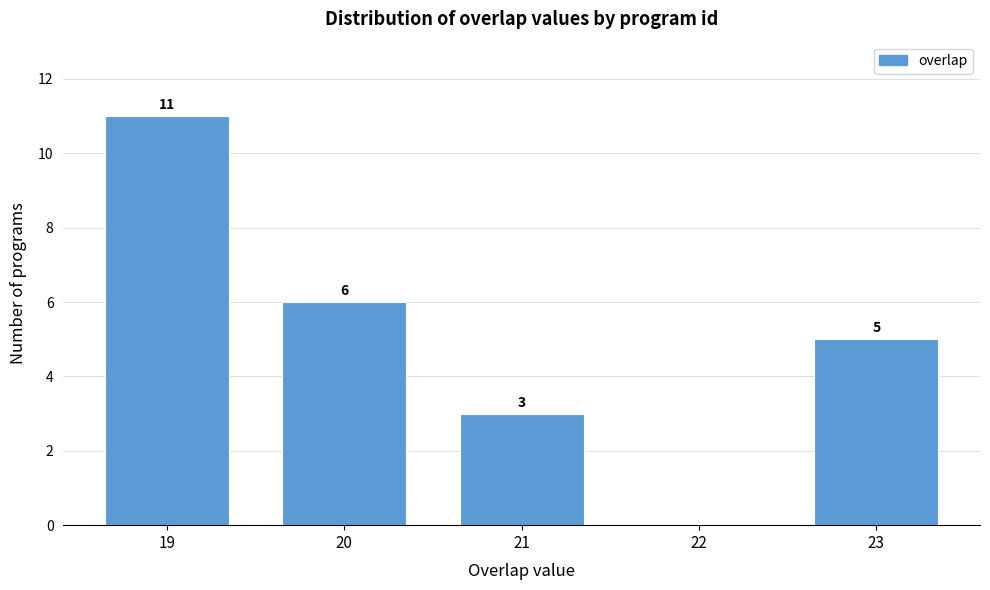

Which range on the x-axis has the tallest bar?

18.5 to 19.5